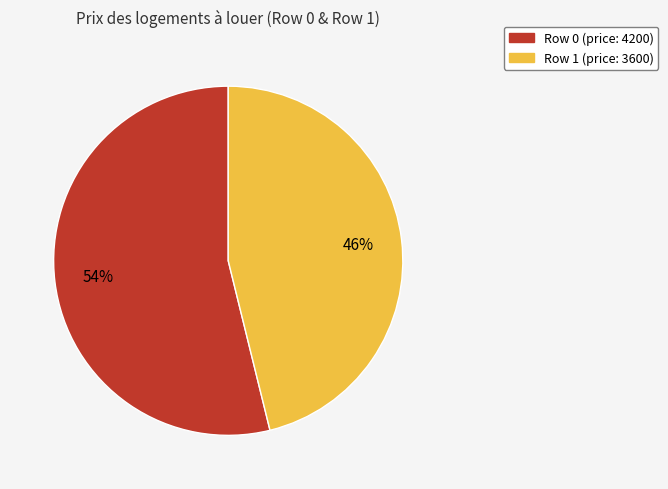

Do Row 1 (price: 3600) and Row 0 (price: 4200) together represent more than half of the pie?

Yes